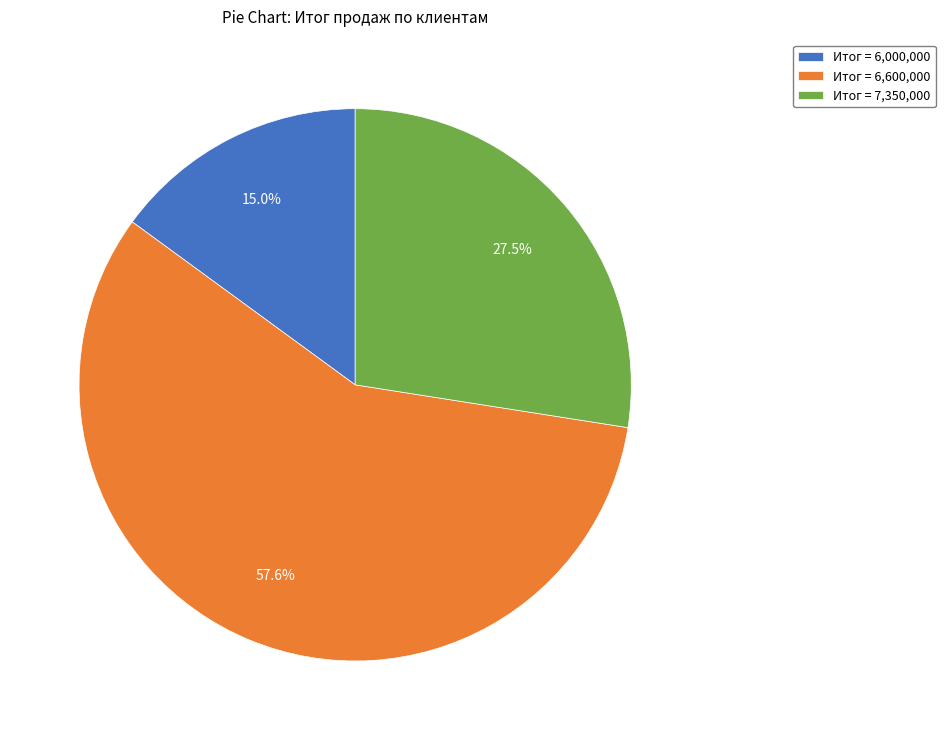

Between Итог = 6,600,000 and Итог = 7,350,000, which is larger?

Итог = 6,600,000